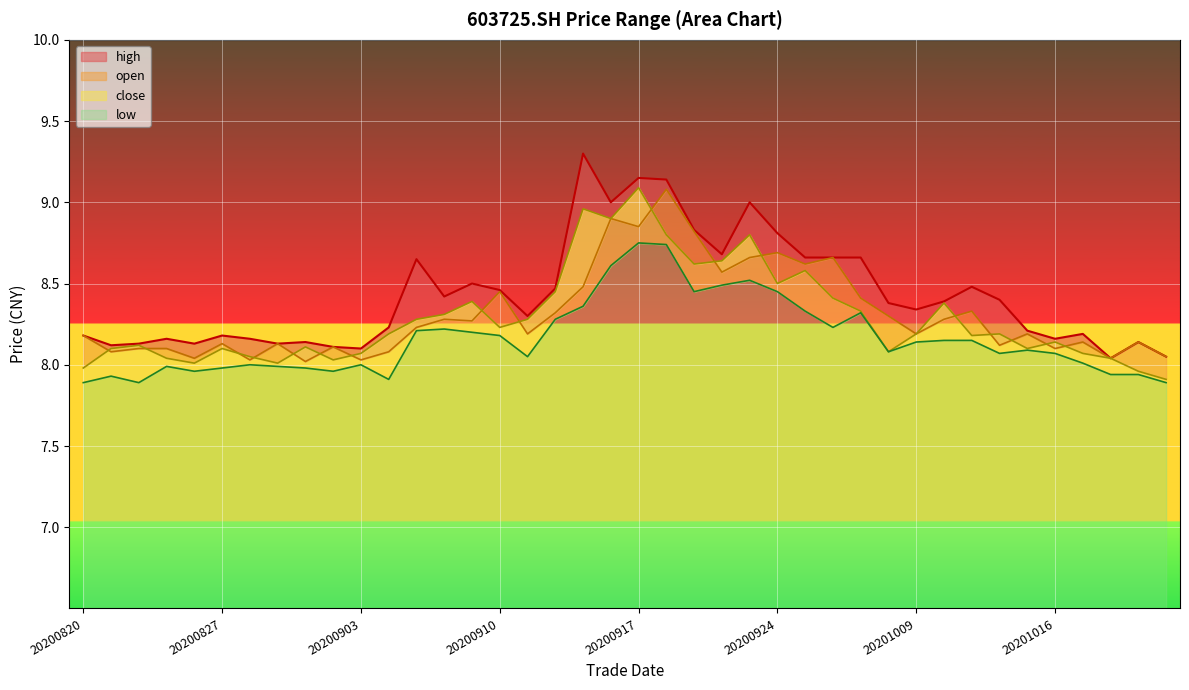

At which label does high reach its peak?

20200915